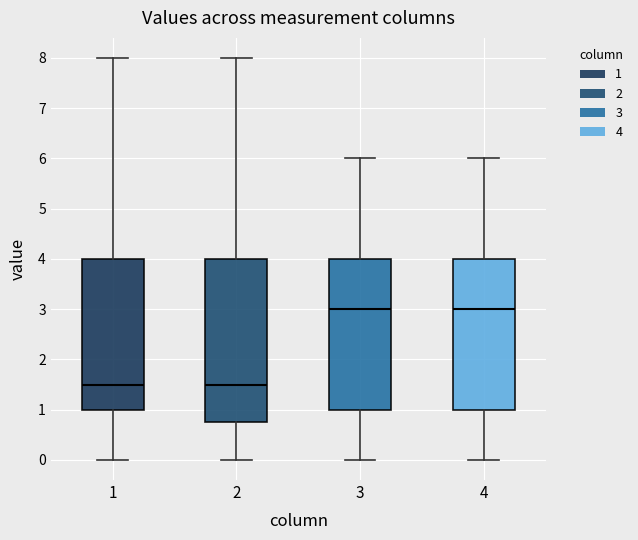

Reading left to right, transcribe this box plot: for each box, give where its median line is, the range the box spans, and where its two whiskers end, as read against the y-axis. The values are not printed on the chart, so give them approximately, as read against the axis.

1: median 1.5, box 1.0 to 4.0, whiskers 0.0 to 8.0
2: median 1.5, box 0.8 to 4.0, whiskers 0.0 to 8.0
3: median 3.0, box 1.0 to 4.0, whiskers 0.0 to 6.0
4: median 3.0, box 1.0 to 4.0, whiskers 0.0 to 6.0